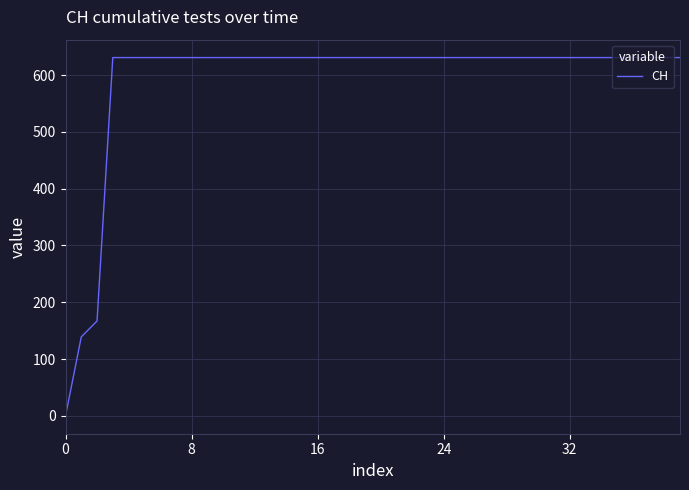

How many distinct data groups are displayed?

1